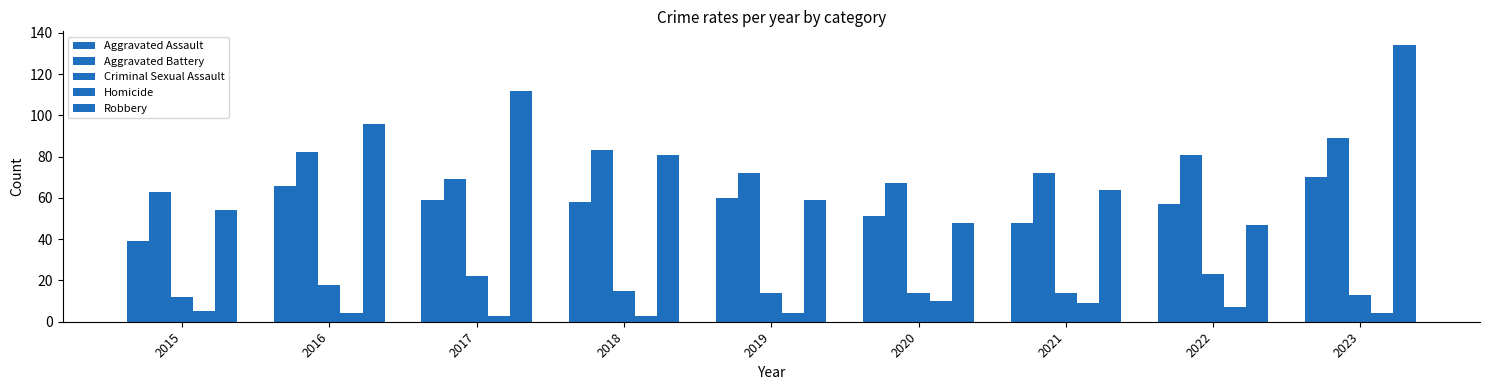

How many bars are there in total?

45